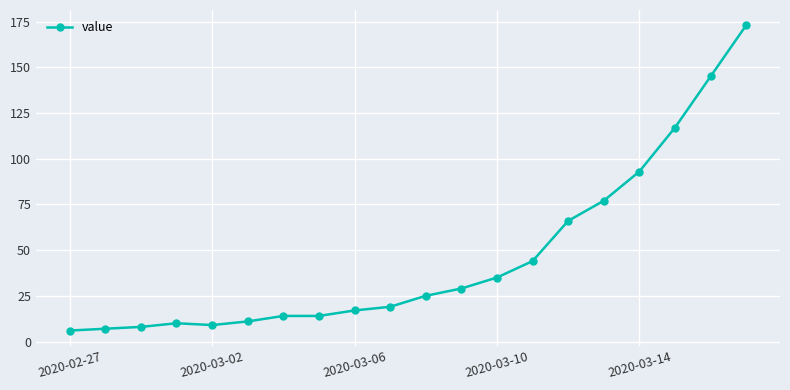

What is the average value?

46